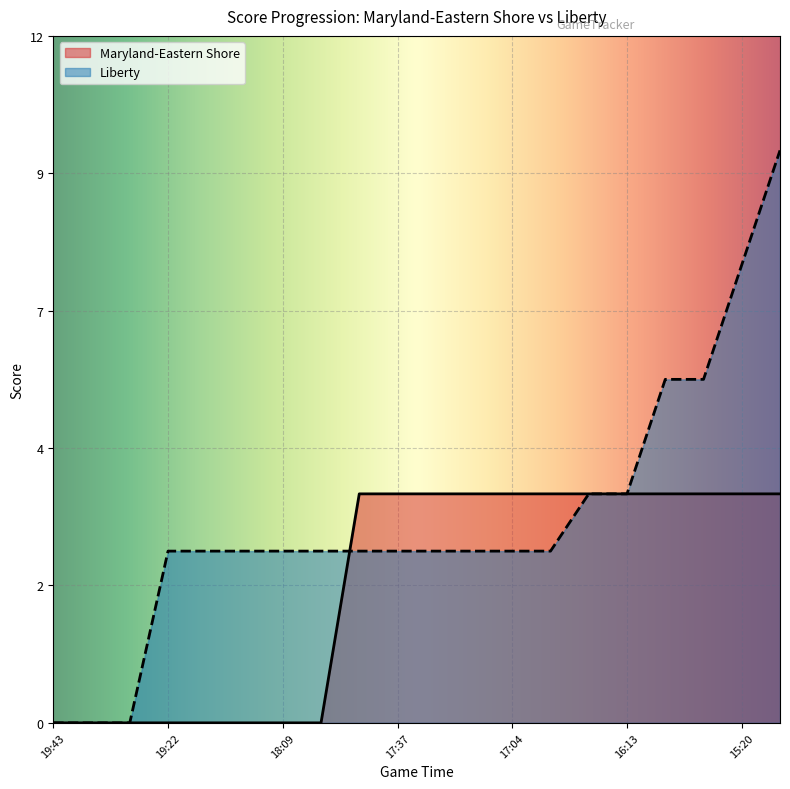

List the labels in order of Maryland-Eastern Shore value, largest first.

17:46, 17:37, 17:25, 17:16, 17:04, 16:46, 16:41, 16:13, 15:54, 15:43, 15:20, 14:17, 19:43, 19:42, 19:38, 19:22, 18:50, 18:21, 18:09, 17:54